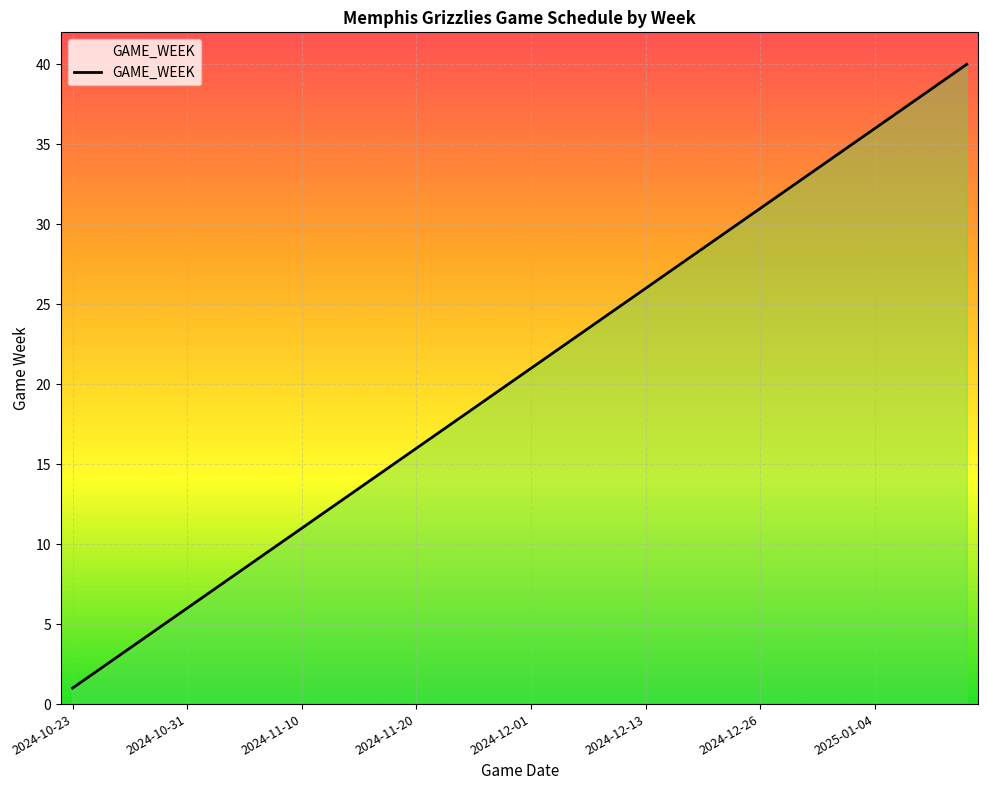

True or false: the data has more than 0 interior local peaks.

False